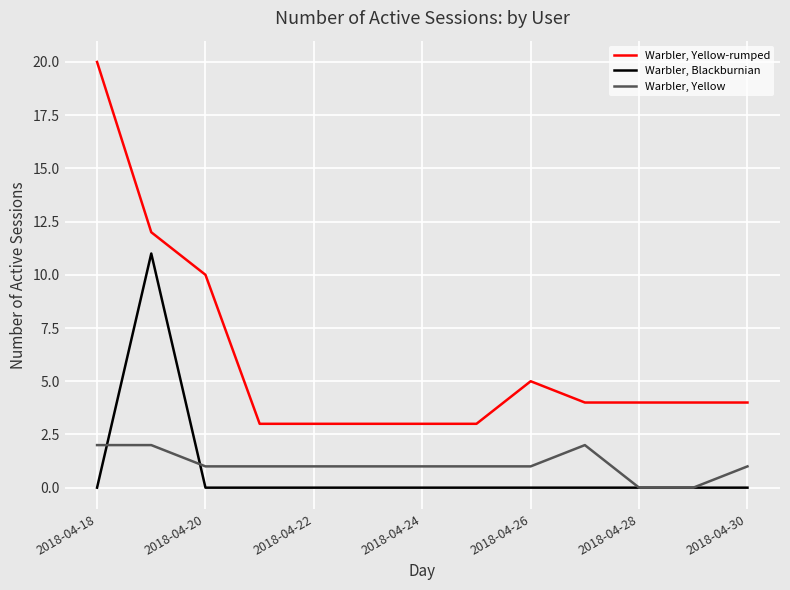

Reading left to right, what are all the values shown in this chart?

Warbler, Yellow-rumped: 20	12	10	3	3	3	3	3	5	4	4	4	4
Warbler, Blackburnian: 0	11	0	0	0	0	0	0	0	0	0	0	0
Warbler, Yellow: 2	2	1	1	1	1	1	1	1	2	0	0	1